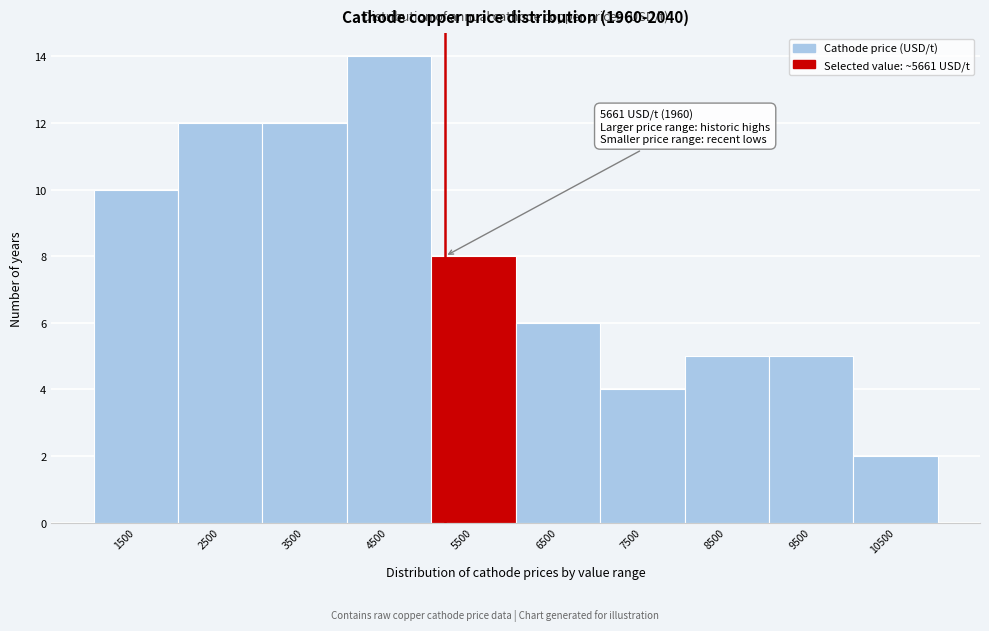

Reading right to left, list all the values displayed in this chart.

2	5	5	4	6	8	14	12	12	10